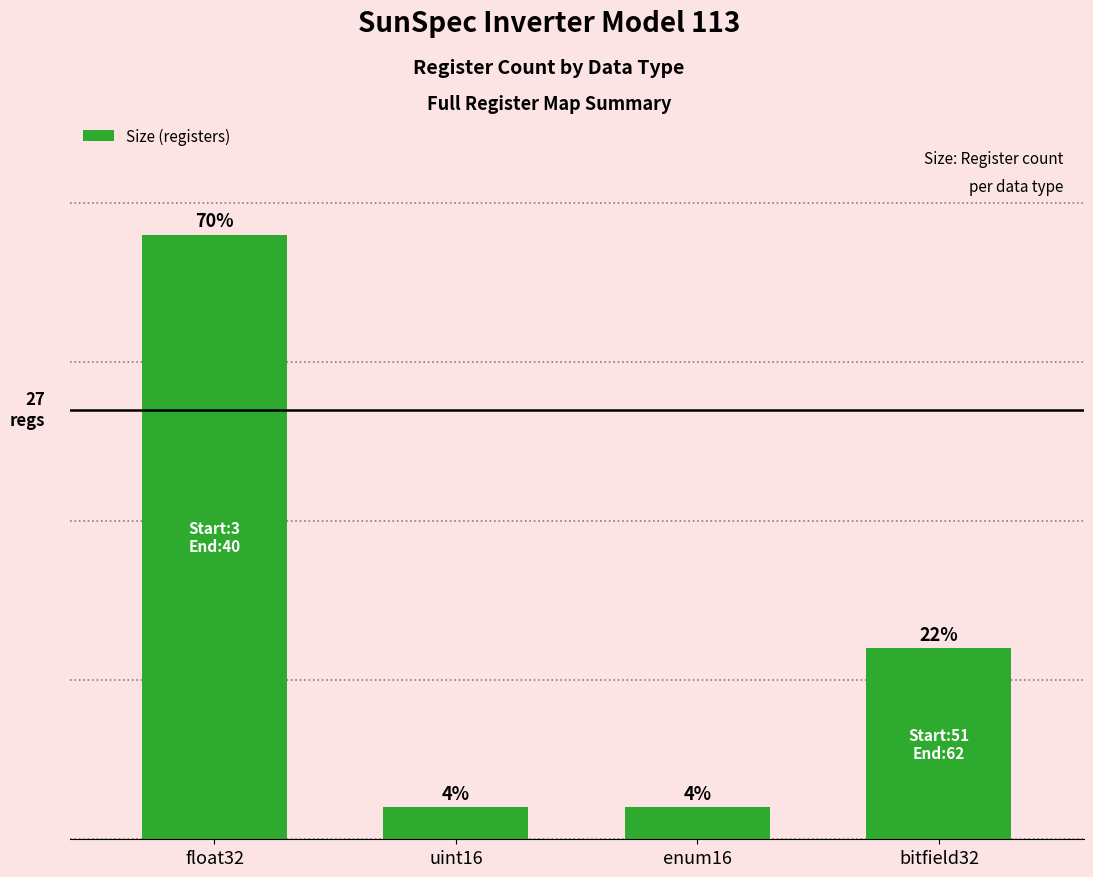

Is it true that the value at float32 is 20?

False